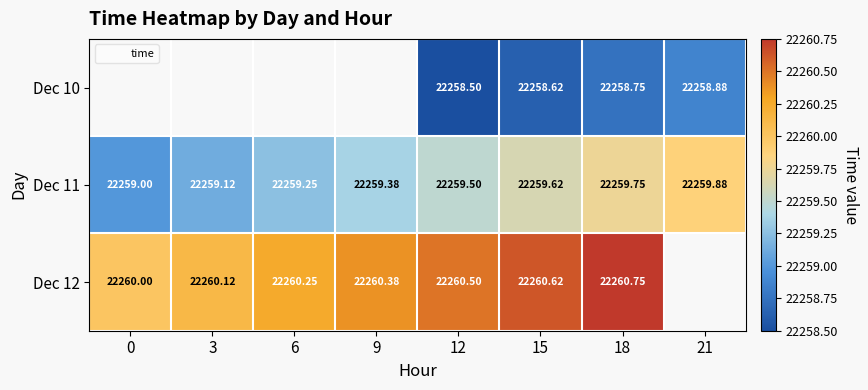

The value of Dec 12 at 18 is 39283.5. True or false?

False